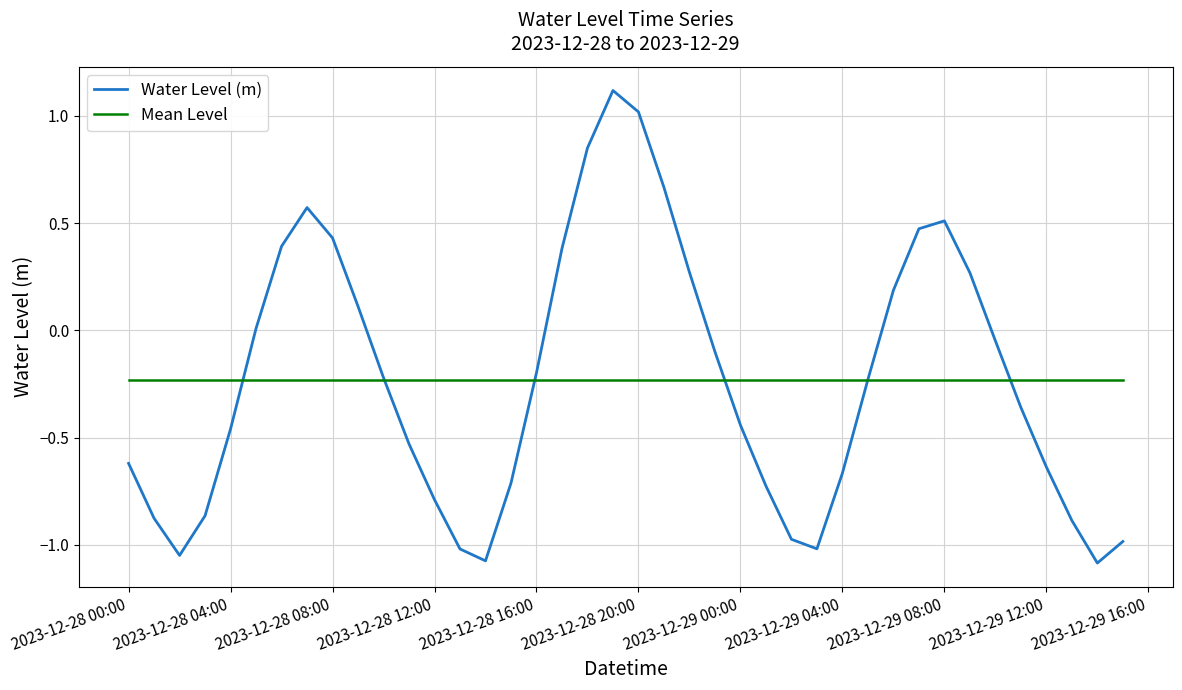

What is the greatest value displayed?

1.1